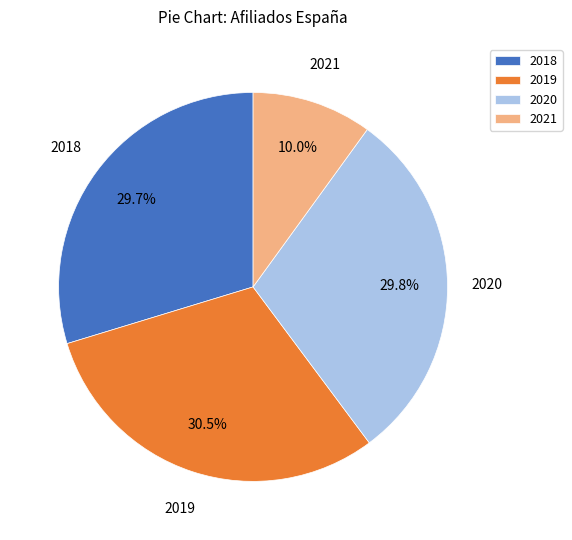

Is there a majority slice in this chart?

No